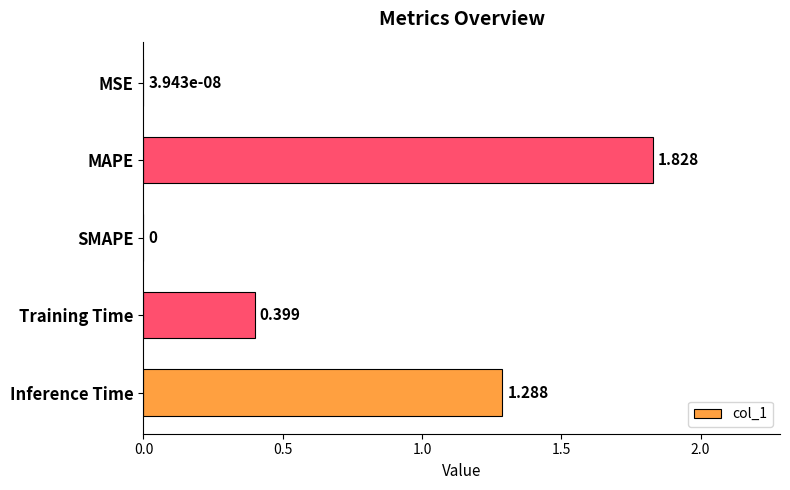

Which has a higher value, MAPE or MSE?

MAPE